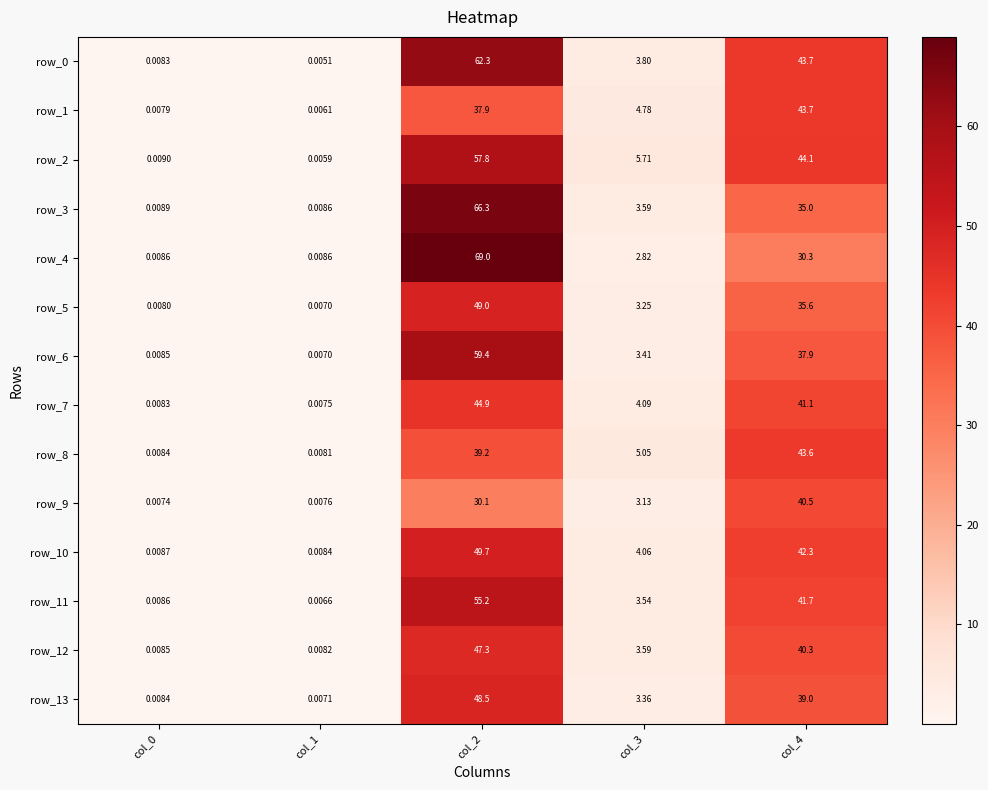

Between col_2 and col_4, which series saw the biggest shift?

row_4